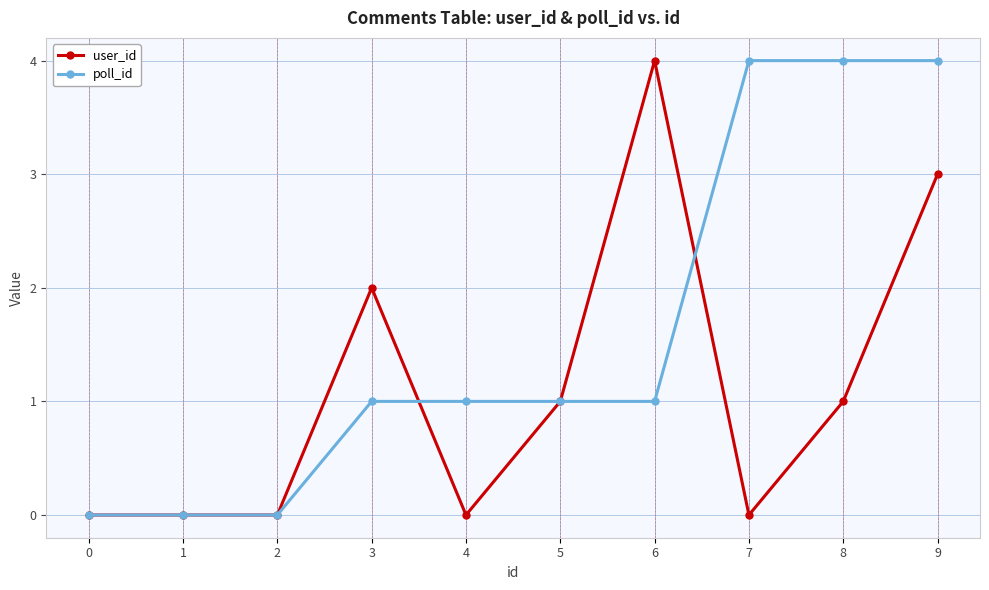

What is the sum of the user_id values at 8 and 5?

2